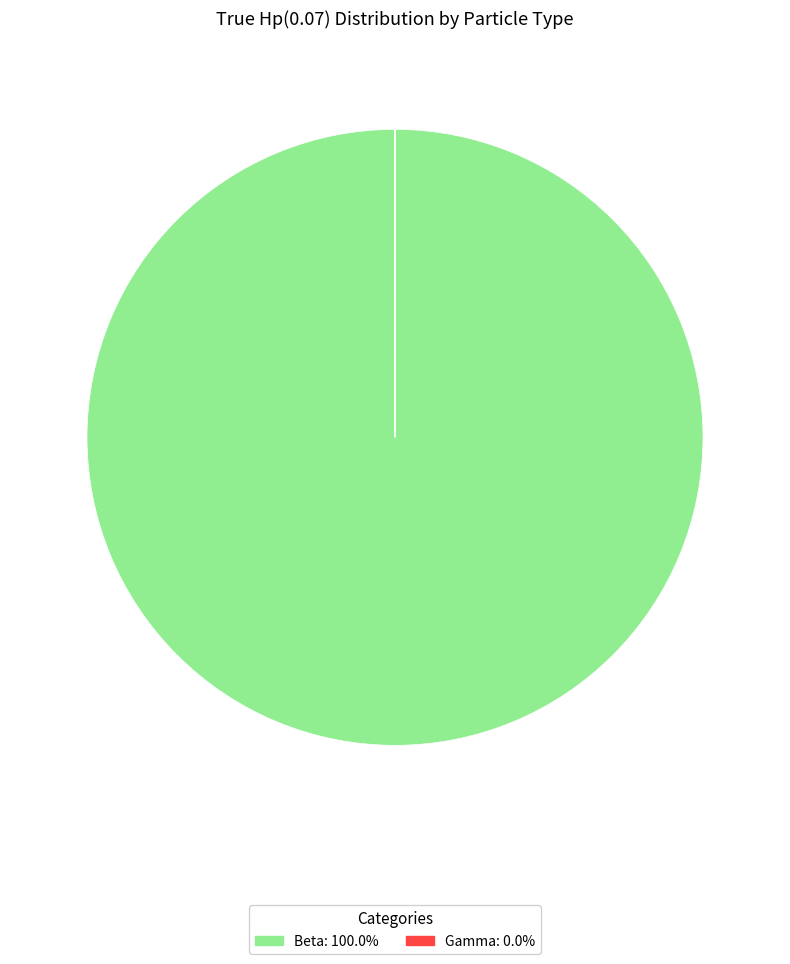

Which category has the biggest portion of the pie?

Beta